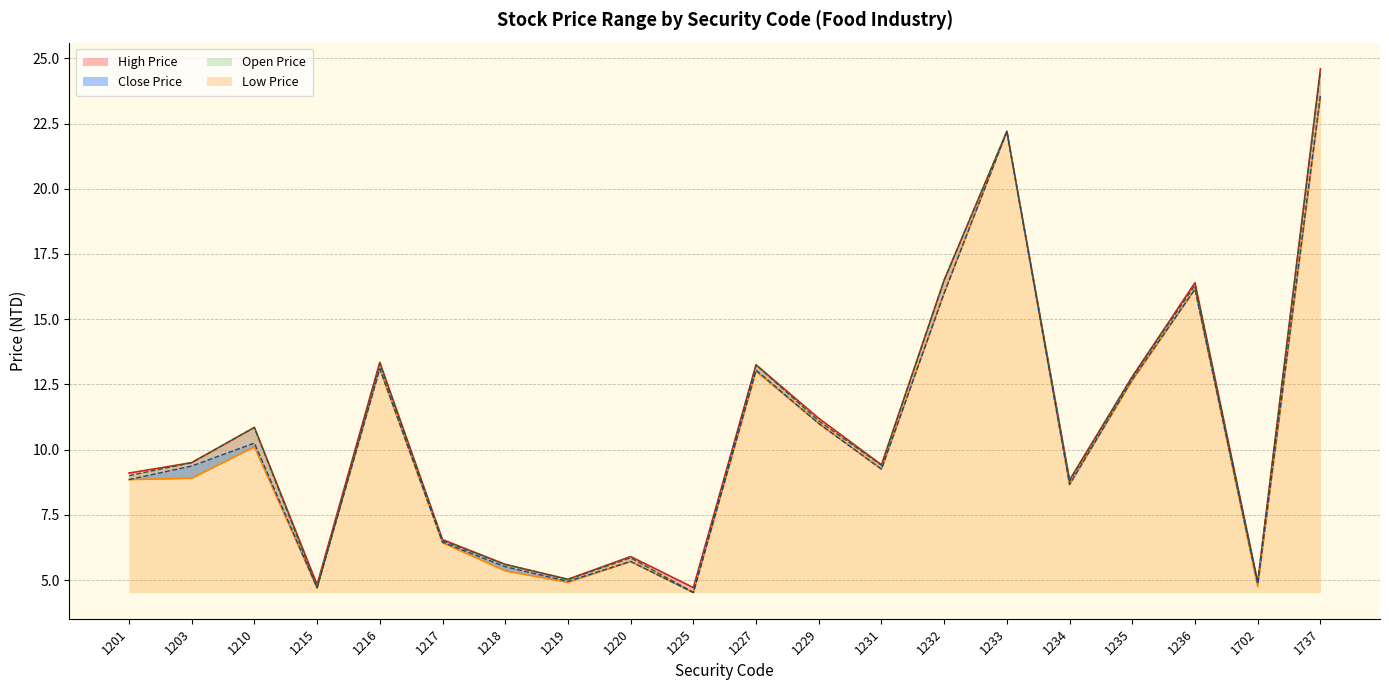

The value of Open Price at 1218 is 5.6. True or false?

True